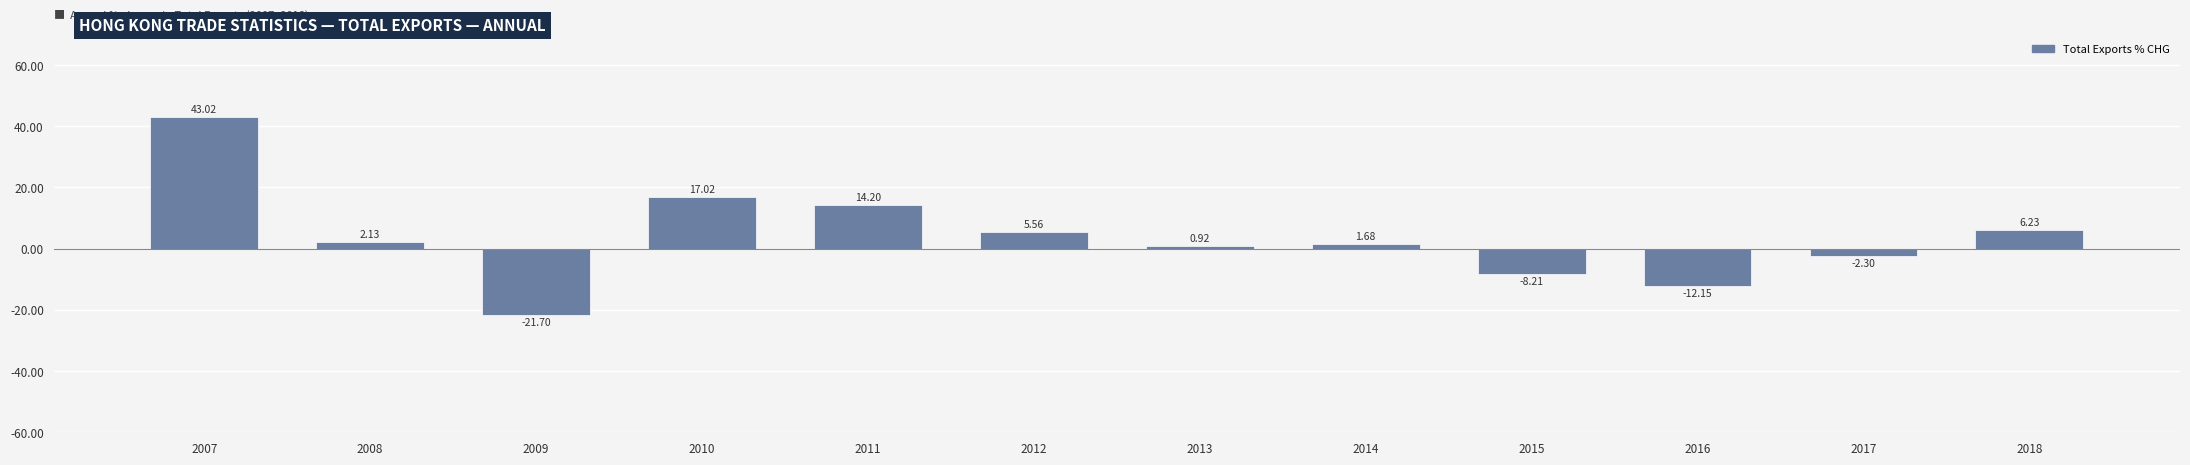

Which has a higher value, 2018 or 2012?

2018